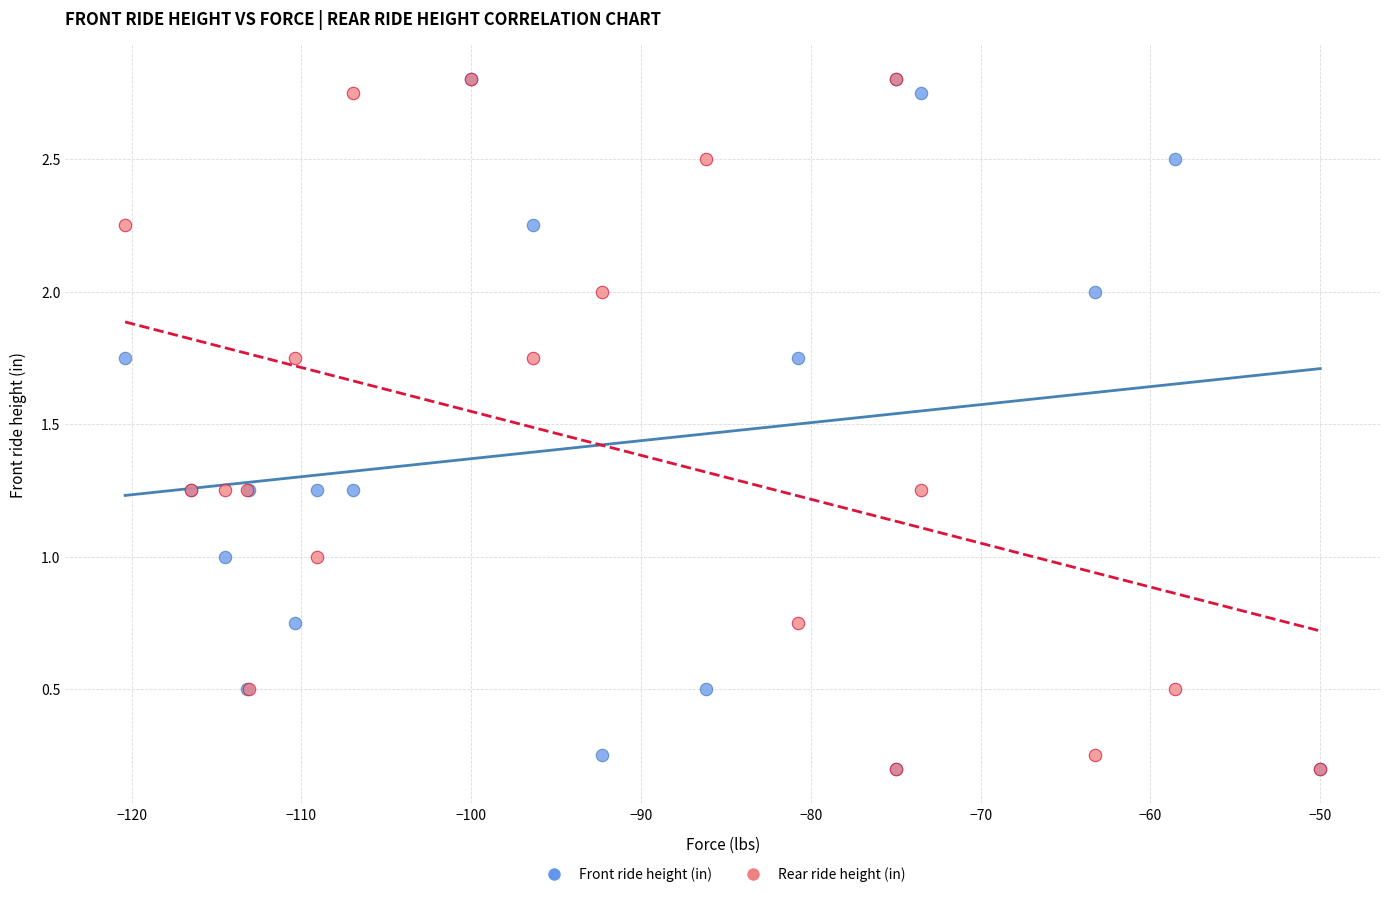

What are all the series names shown in the legend?

Front ride height (in), Rear ride height (in)